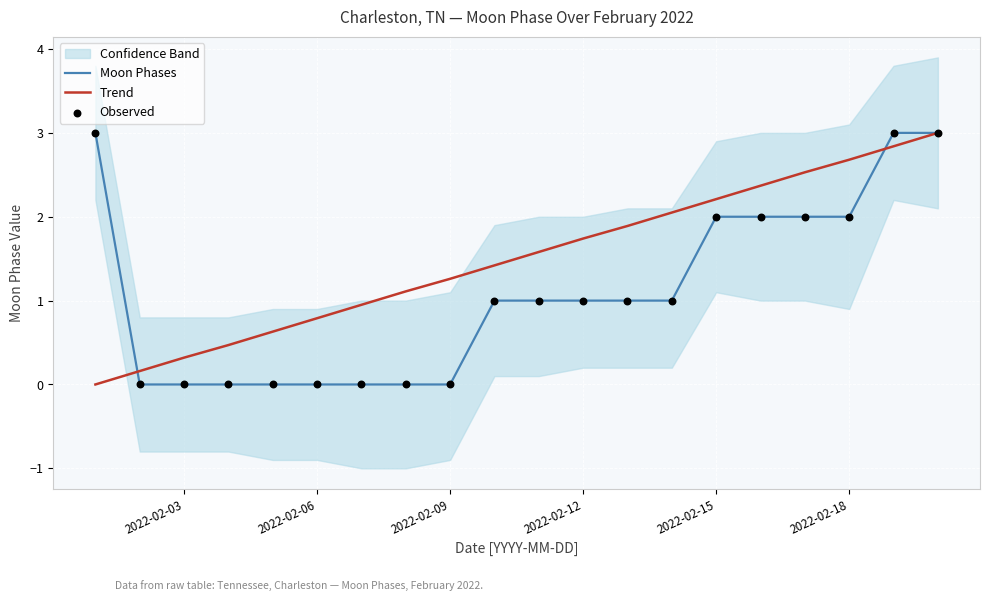

What is the highest value of the Moon Phases series?

3.0